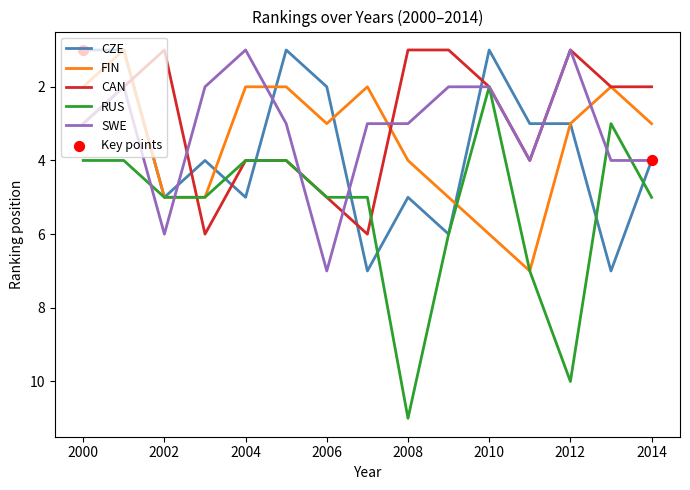

Which series has the largest total across all categories?

RUS